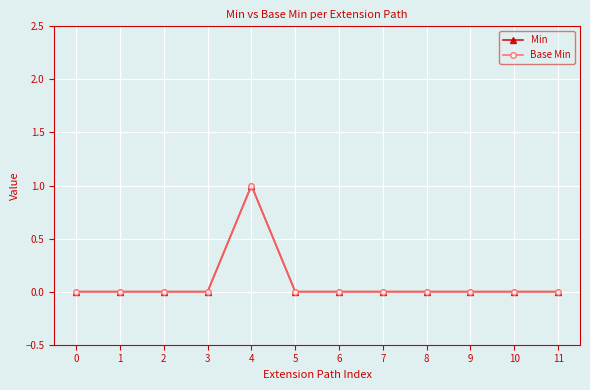

What is the maximum value for Min?

1